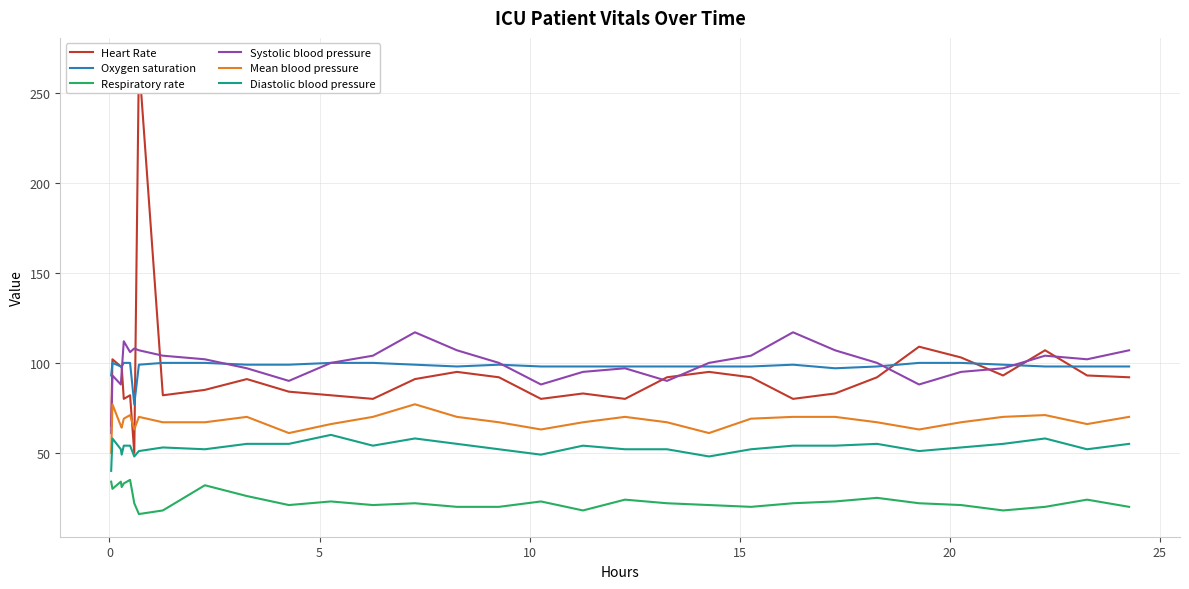

What is the minimum value shown in the chart?

16